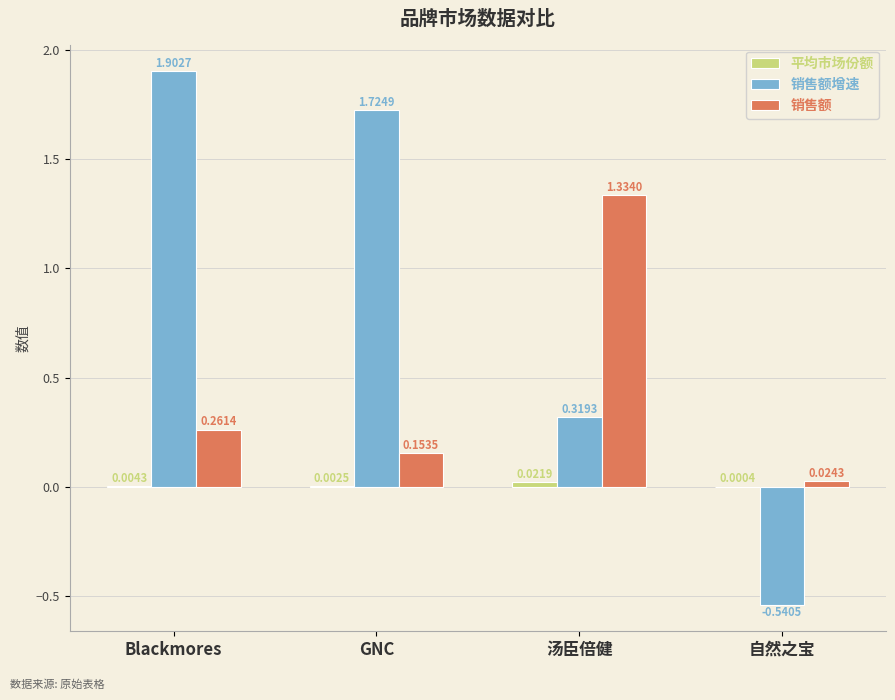

Where does the 销售额增速 series first go above 1?

Blackmores